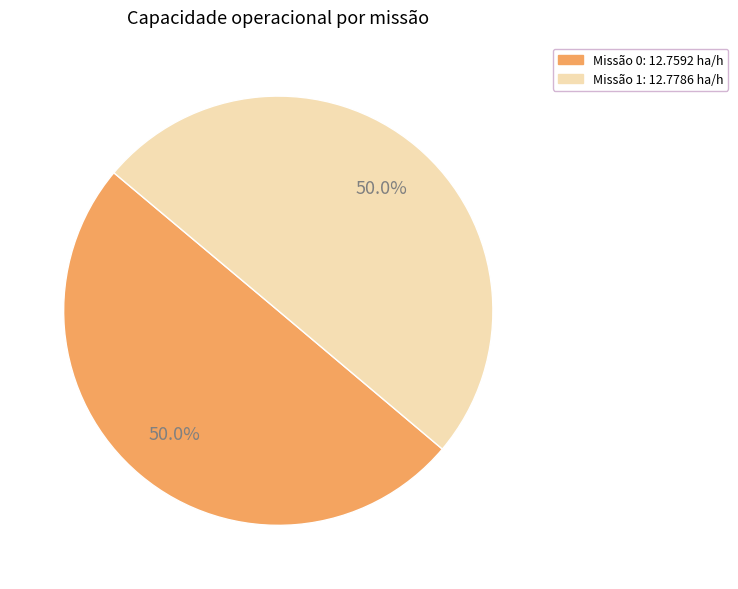

Count the number of slices in the pie.

2